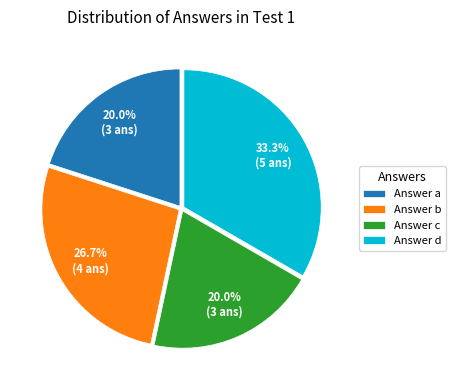

Combined, what portion of the pie is Answer a and Answer b?

46.7%